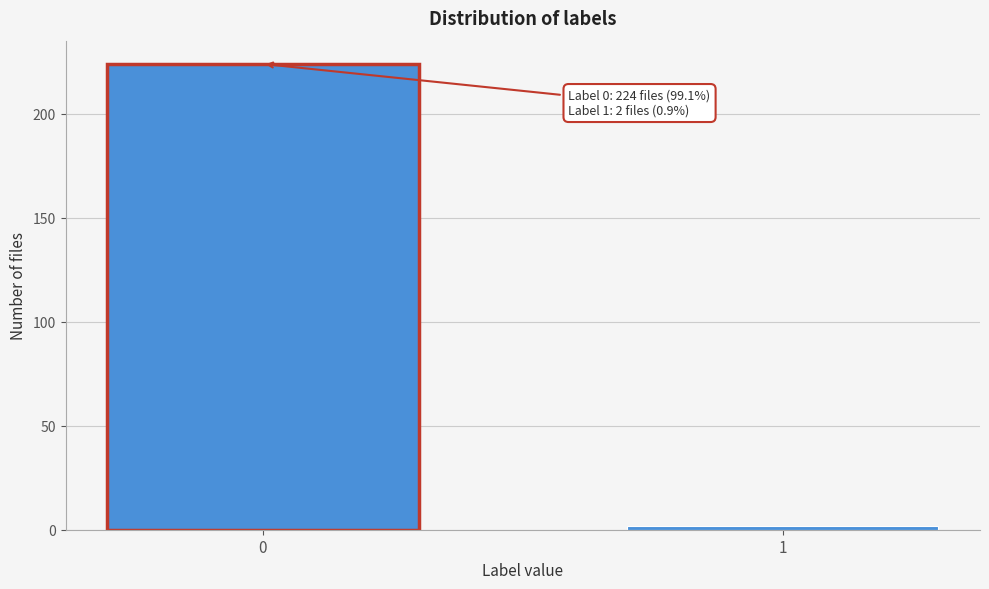

Reading left to right, extract all data points from this chart.

0=224	1=2